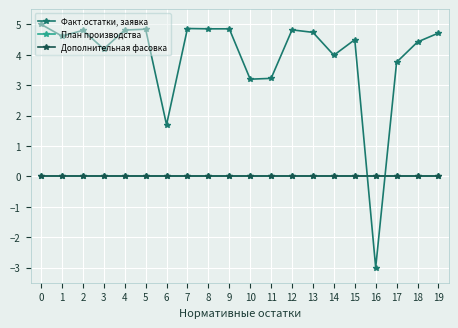

True or false: План производства and Дополнительная фасовка cross at least once.

False